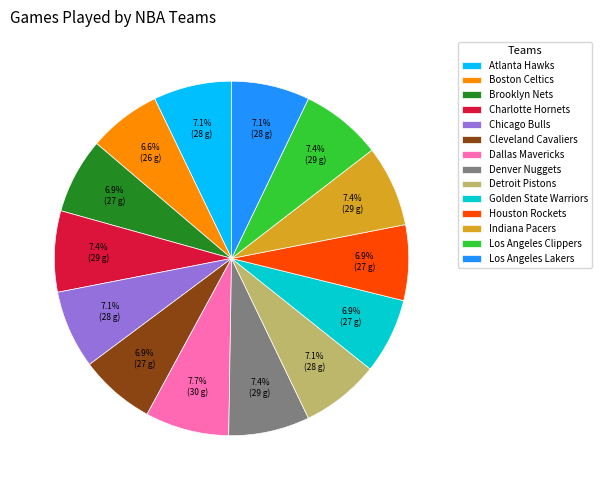

To the nearest percent, what percentage of the pie is Los Angeles Clippers?

7%